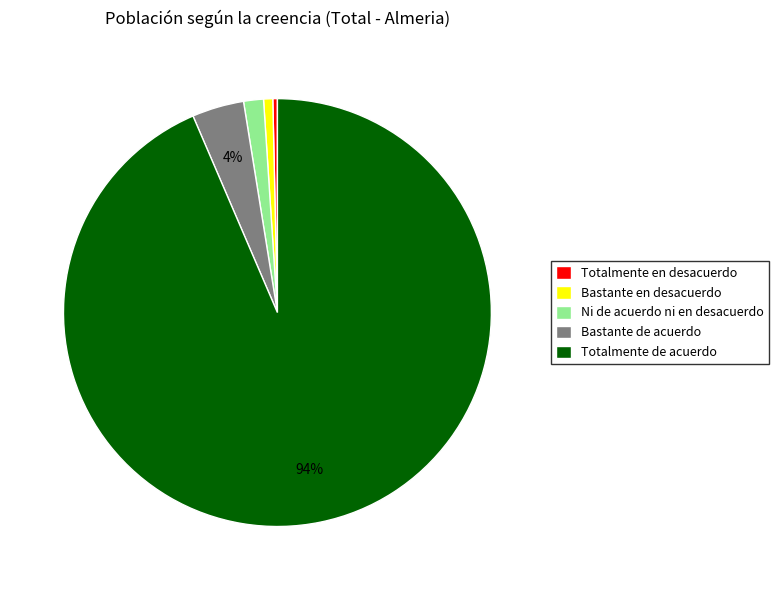

Combined, do Totalmente en desacuerdo and Bastante de acuerdo account for over 50%?

No